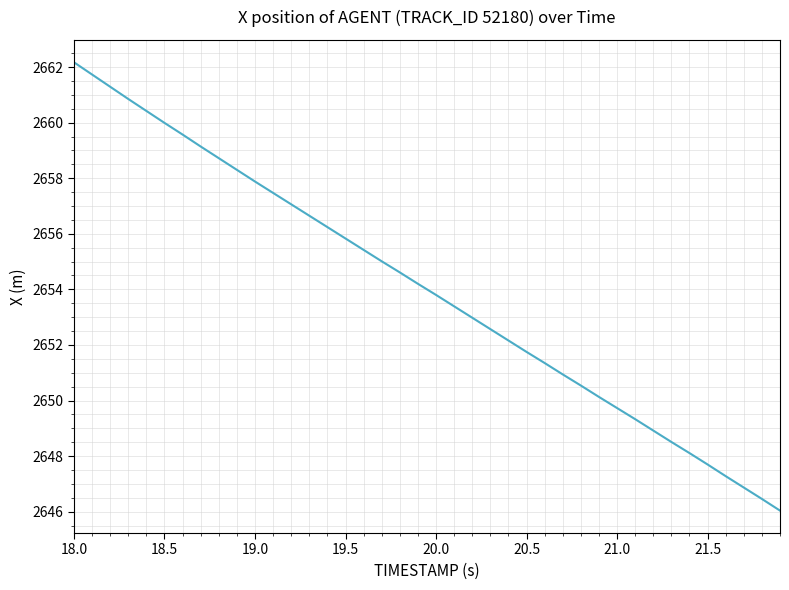

What is the minimum value shown in the chart?

2646.0